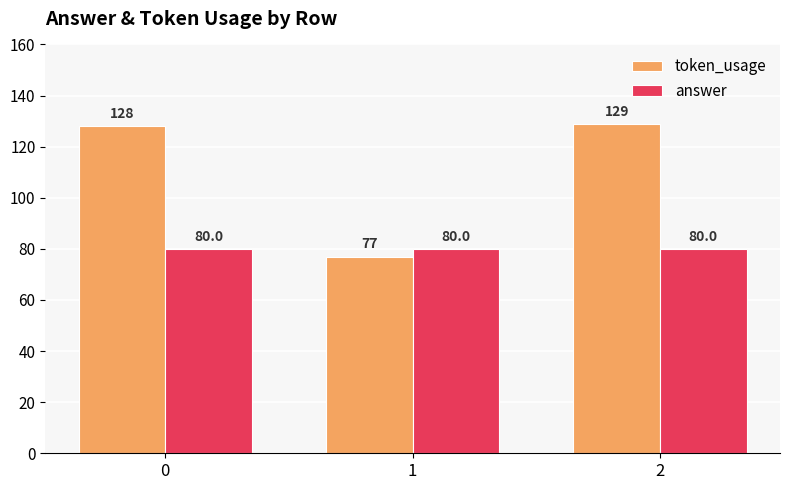

Is it true that token_usage equals 55 at 2?

False